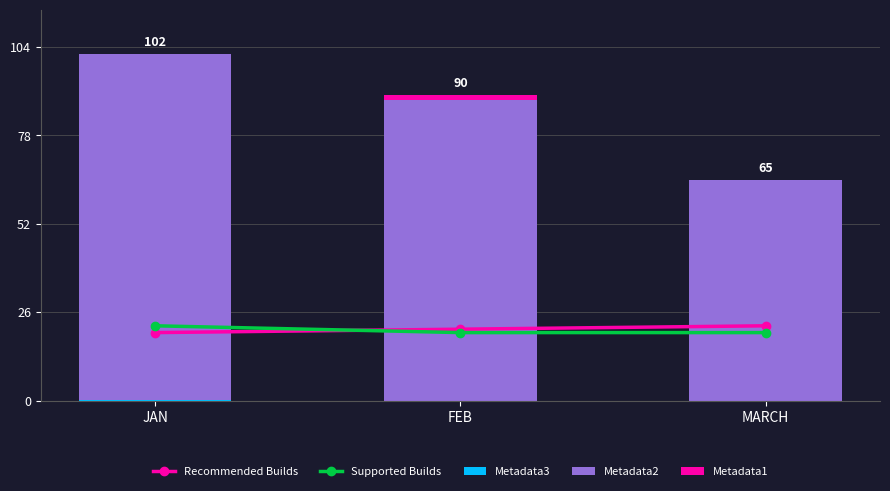

What is the value of the Metadata2 bar at the 1st from the left?

101.7